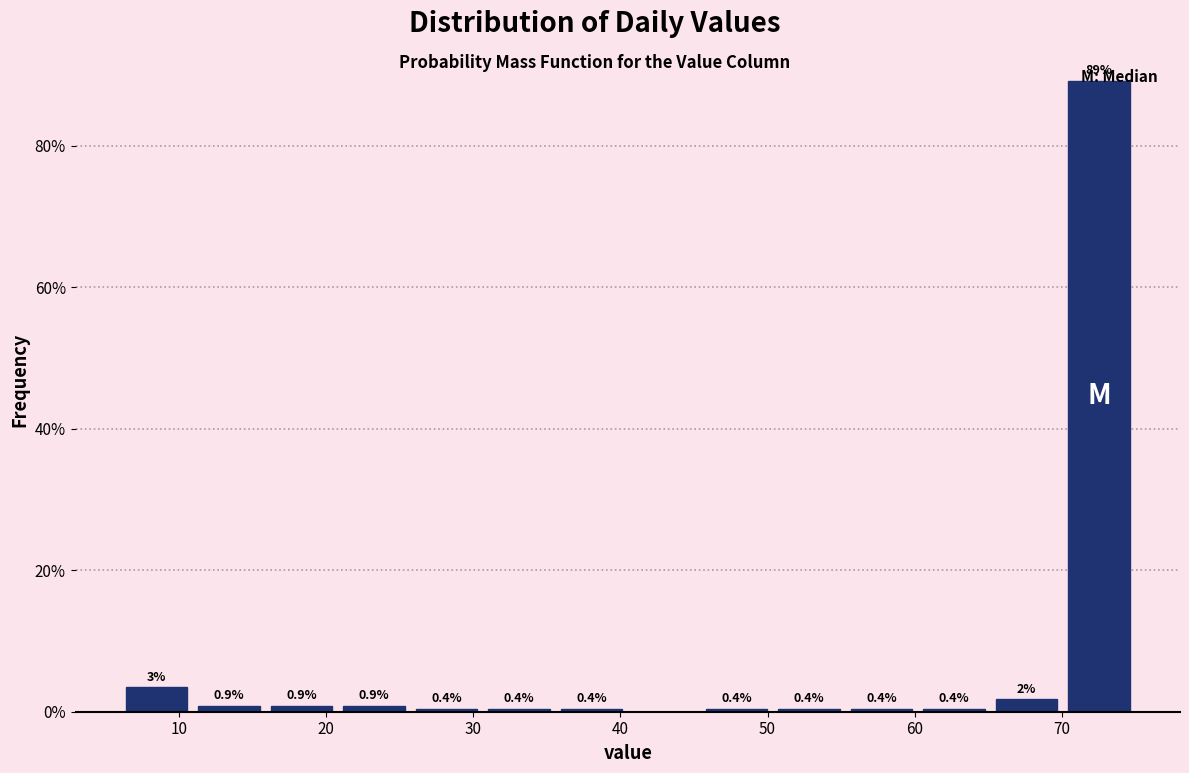

Over which range of the x-axis is the bar tallest?

70 to 75